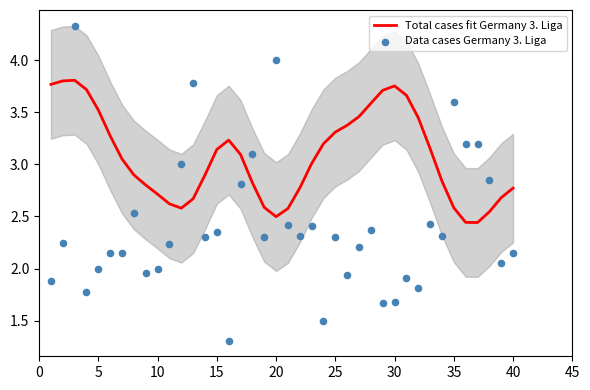

Which series has the largest total across all categories?

Total cases fit Germany 3. Liga